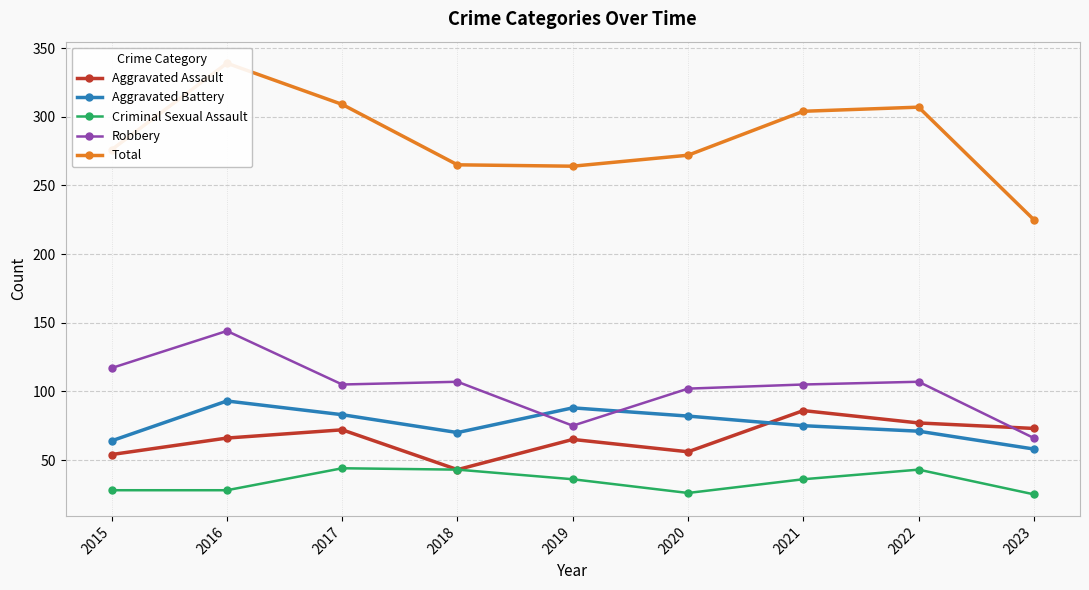

What is the greatest value displayed?

339